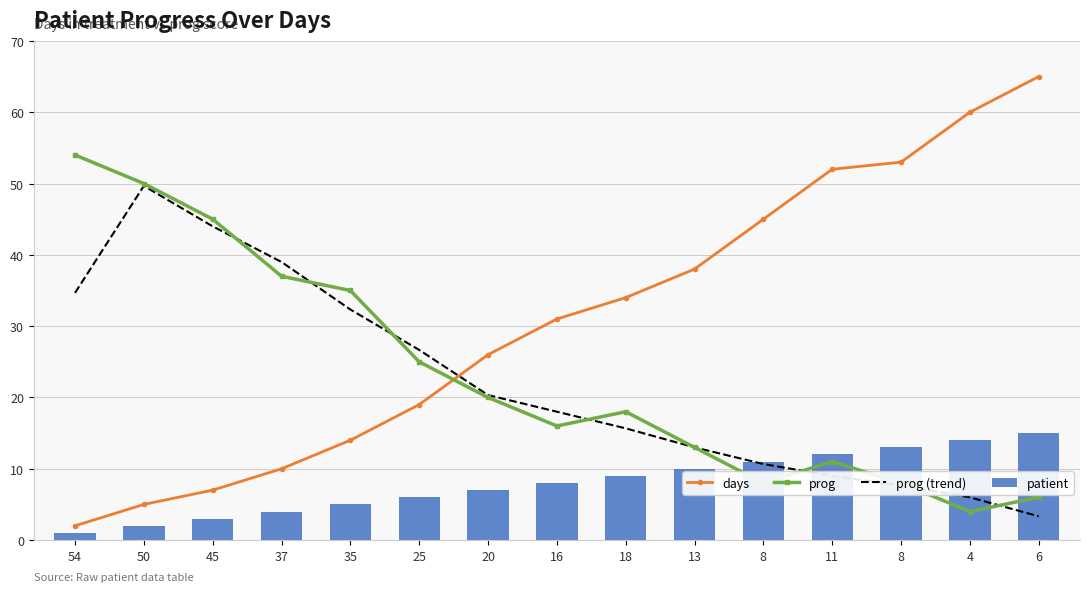

How many values in the prog (trend) series exceed 18?

7